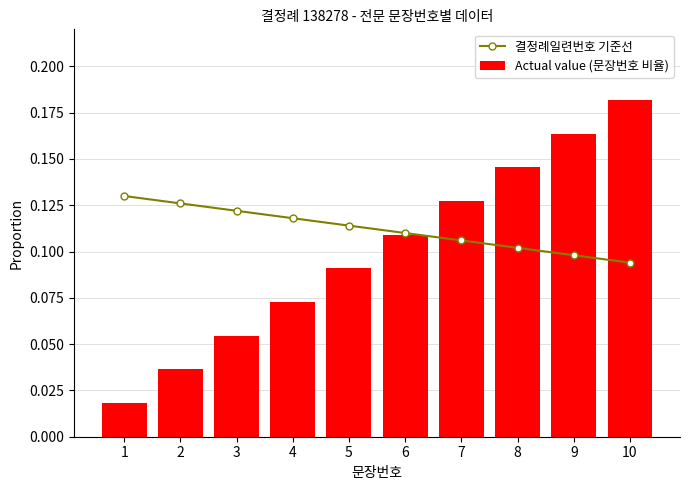

Reading right to left, what are all the values shown in this chart?

결정례일련번호 기준선: 0.1	0.1	0.1	0.1	0.1	0.1	0.1	0.1	0.1	0.1
Actual value (문장번호 비율): 0.2	0.2	0.1	0.1	0.1	0.1	0.1	0.1	0.0	0.0